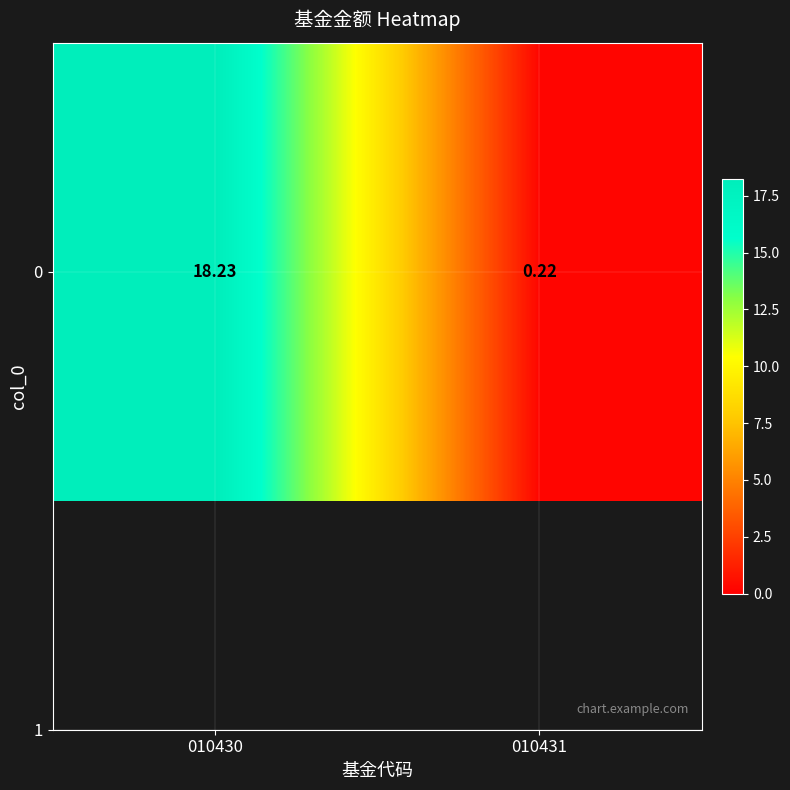

List the labels in order of value, largest first.

010430, 010431